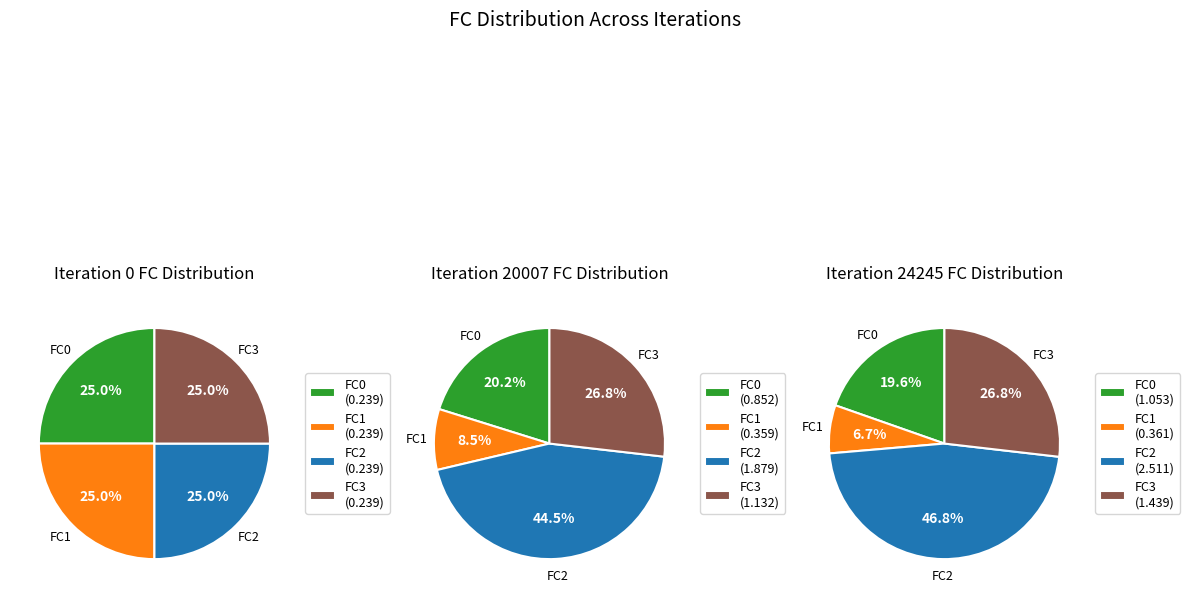

Combined, what portion of the pie is Iteration 24245 and Iteration 20007?

88.9%